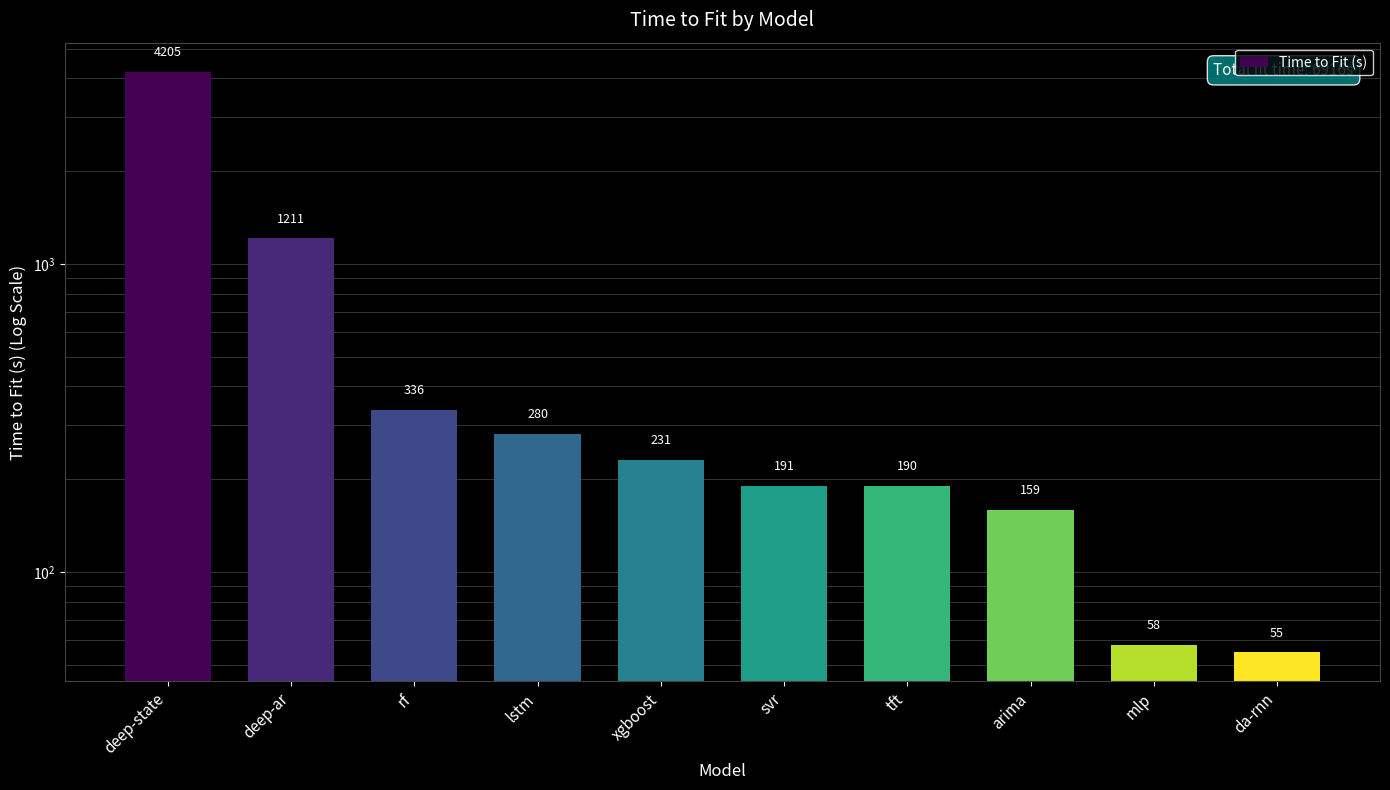

At which label is the value closest to 2129?

deep-ar